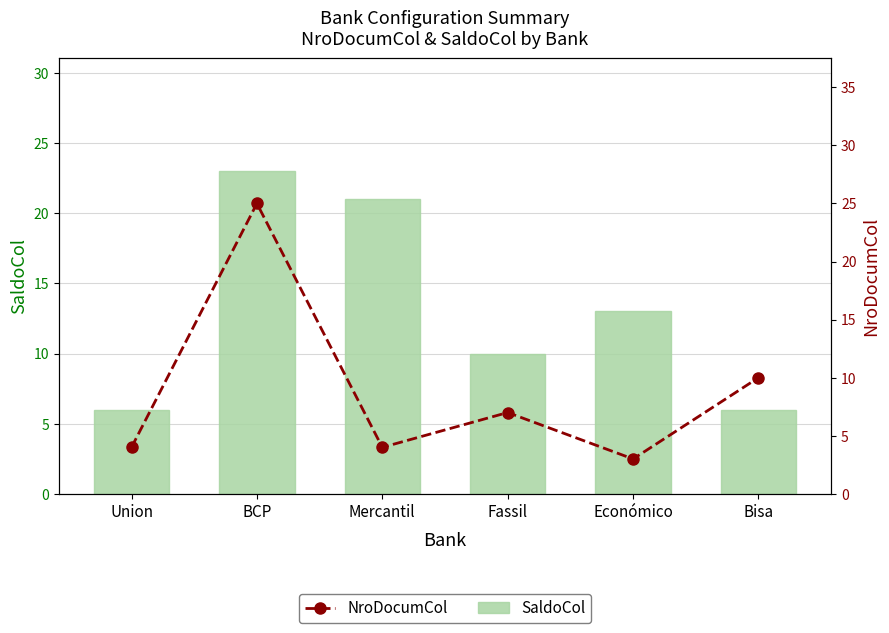

Which series changed the most between BCP and Bisa?

SaldoCol